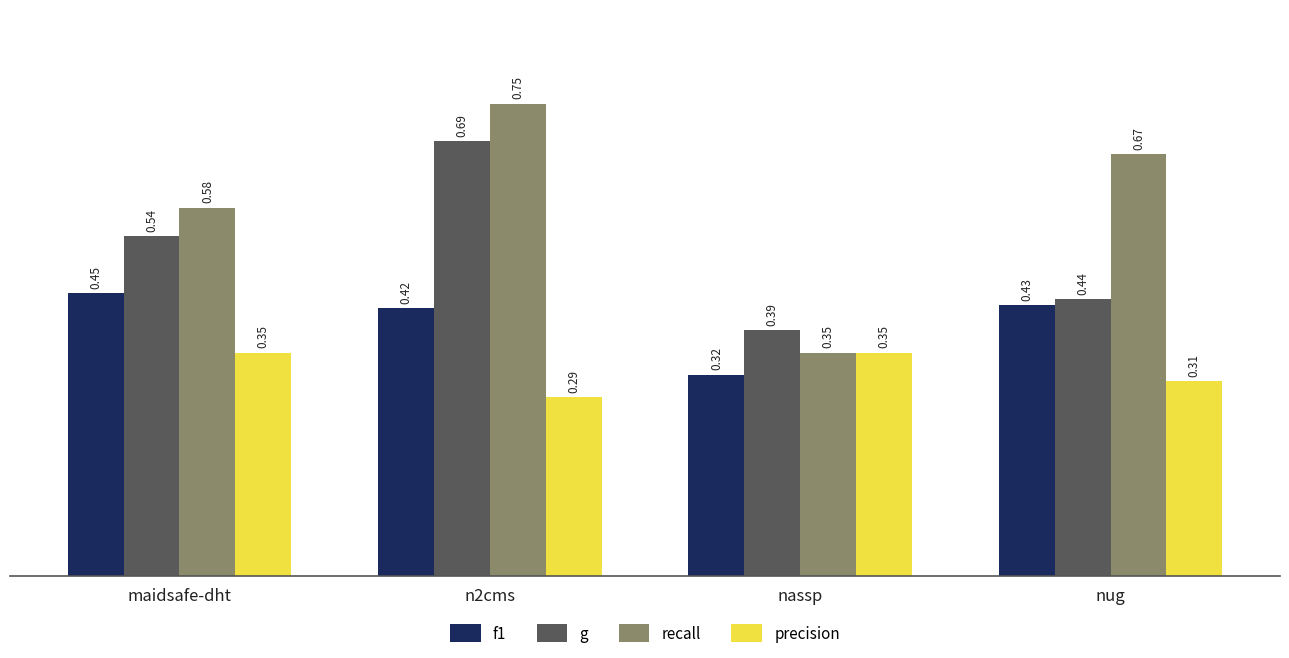

What is the total value across all series at maidsafe-dht?

1.9